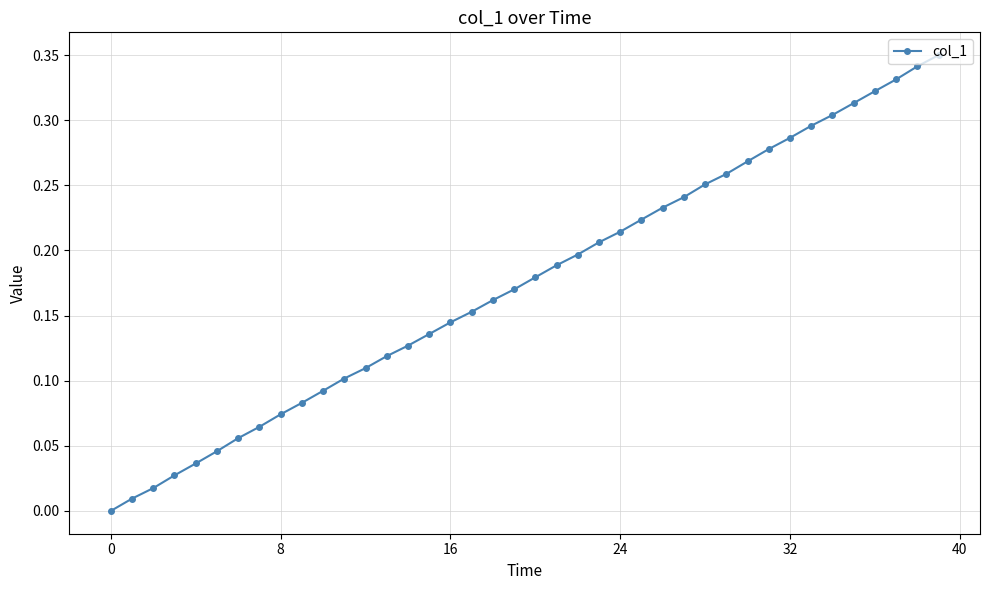

True or false: there are more than 2 points higher than both neighbors.

False